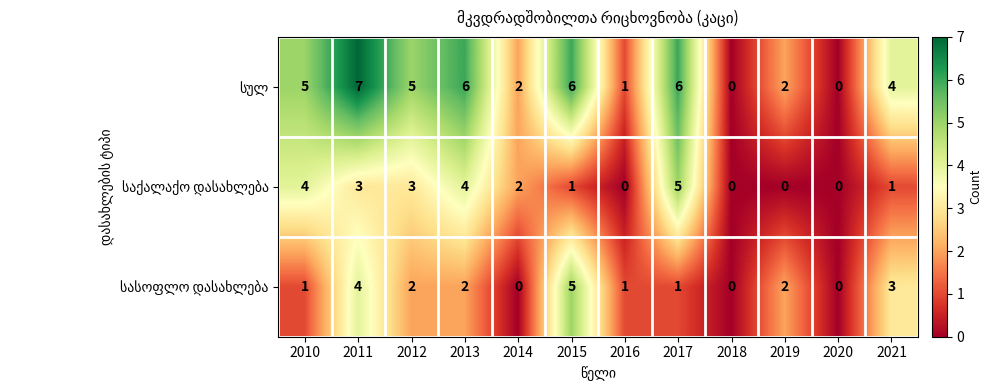

How many data points does each series have?

12